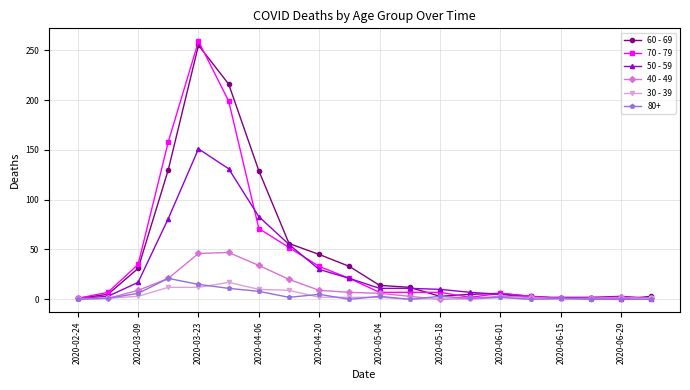

Which series has the largest range (max minus min)?

70 - 79